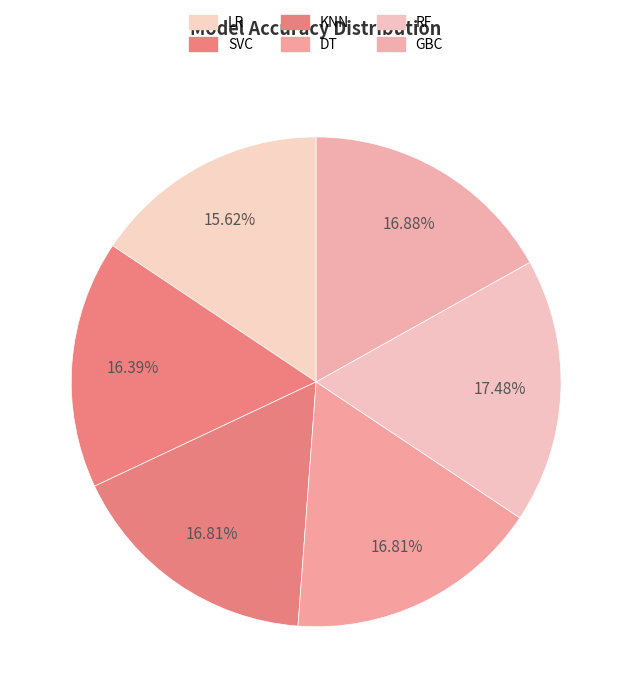

To the nearest percent, what percentage of the pie is GBC?

17%